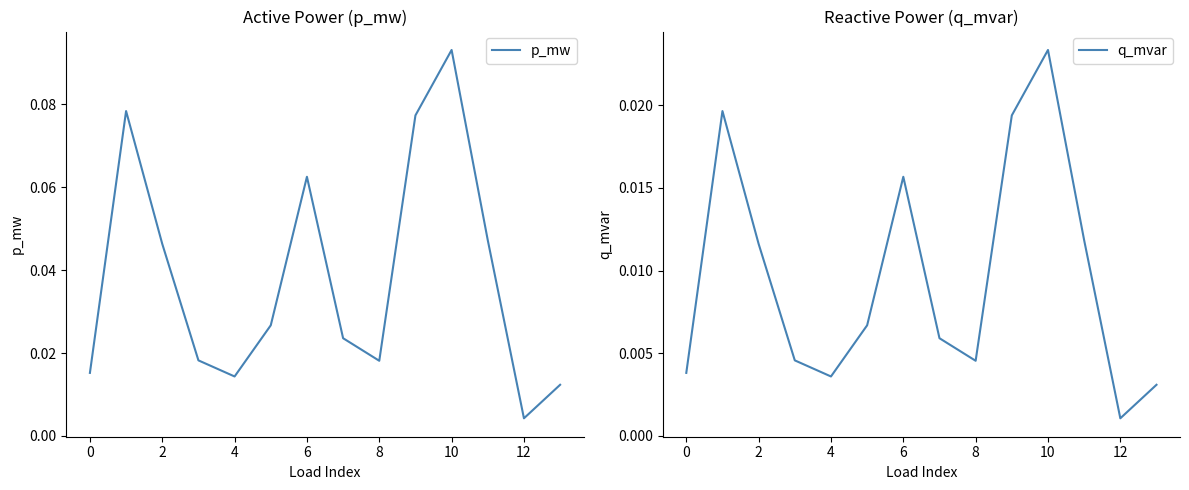

The value of p_mw at 9 is 0.1. True or false?

False